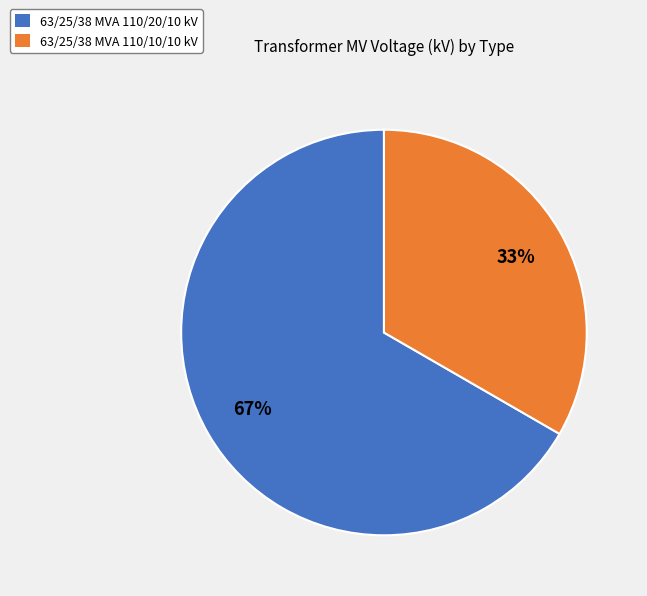

What percentage is the 63/25/38 MVA 110/20/10 kV slice, to the nearest percent?

67%